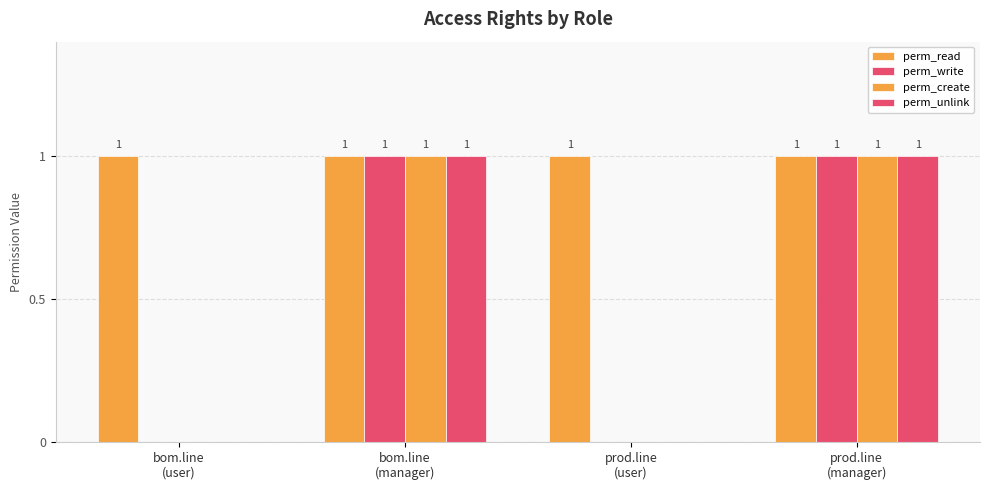

The value of perm_read at prod.line
(manager) is 1. True or false?

True